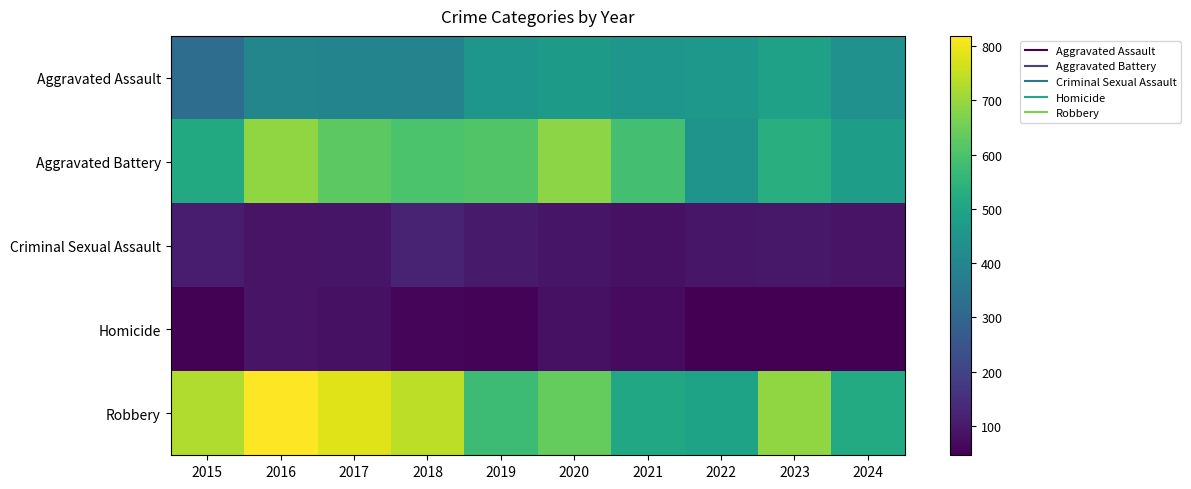

Which has a higher value, 2020 or 2021?

2020